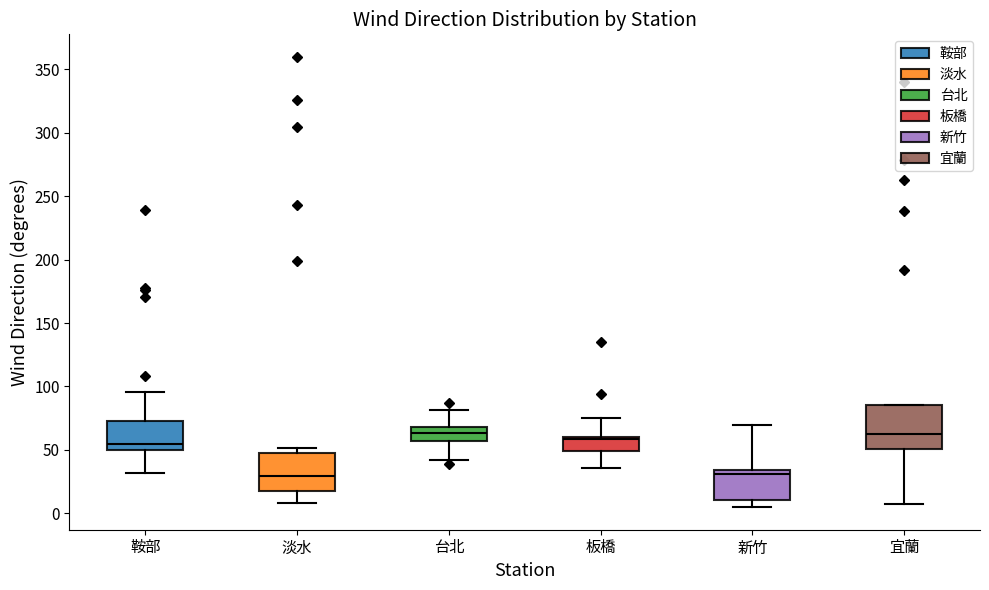

Reading left to right, read every box against the y-axis: the position of its median line, the range the box covers, and the ends of its whiskers. The values are not printed on the chart, so give them approximately, as read against the axis.

鞍部: median 55, box 50 to 75, whiskers 30 to 95
淡水: median 30, box 20 to 50, whiskers 10 to 50 (just above the box's upper edge)
台北: median 65, box 55 to 70, whiskers 40 to 80
板橋: median 60 (just below the box's upper edge), box 50 to 60, whiskers 35 to 75
新竹: median 30, box 10 to 35, whiskers 5 to 70
宜蘭: median 60, box 50 to 85, whiskers 5 to 85